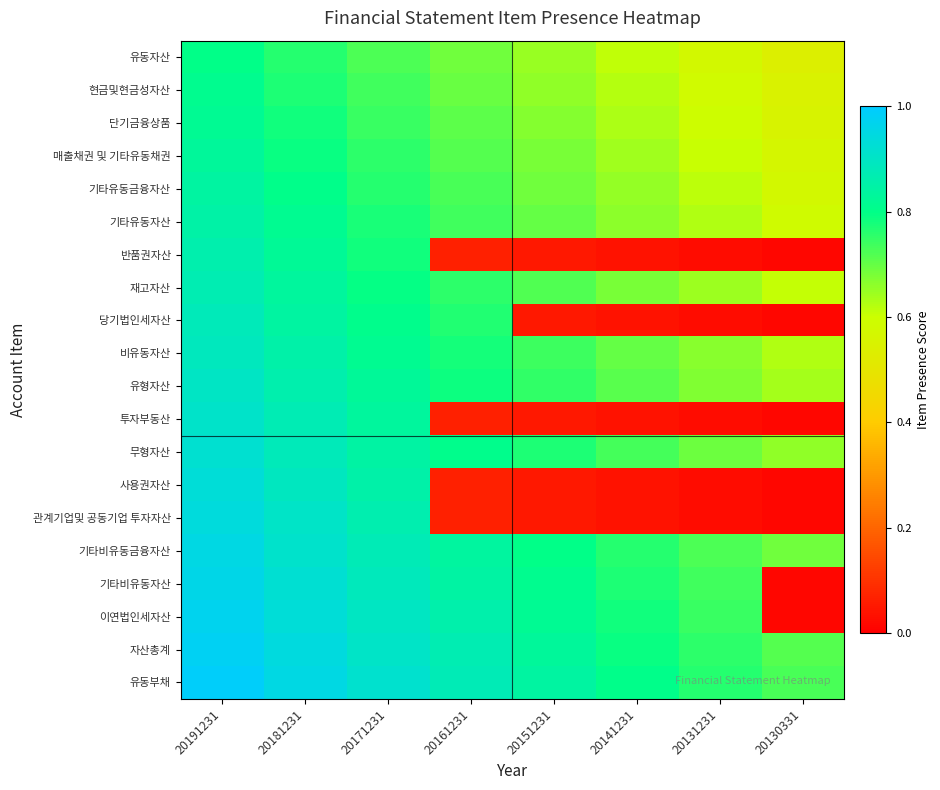

Count the number of data series in this chart.

20